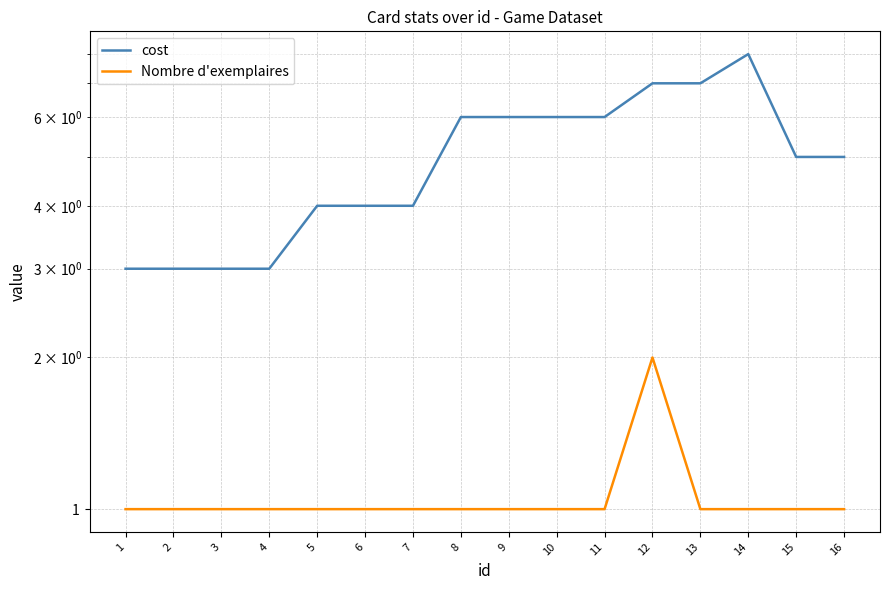

How many interior local peaks does the cost series have?

1